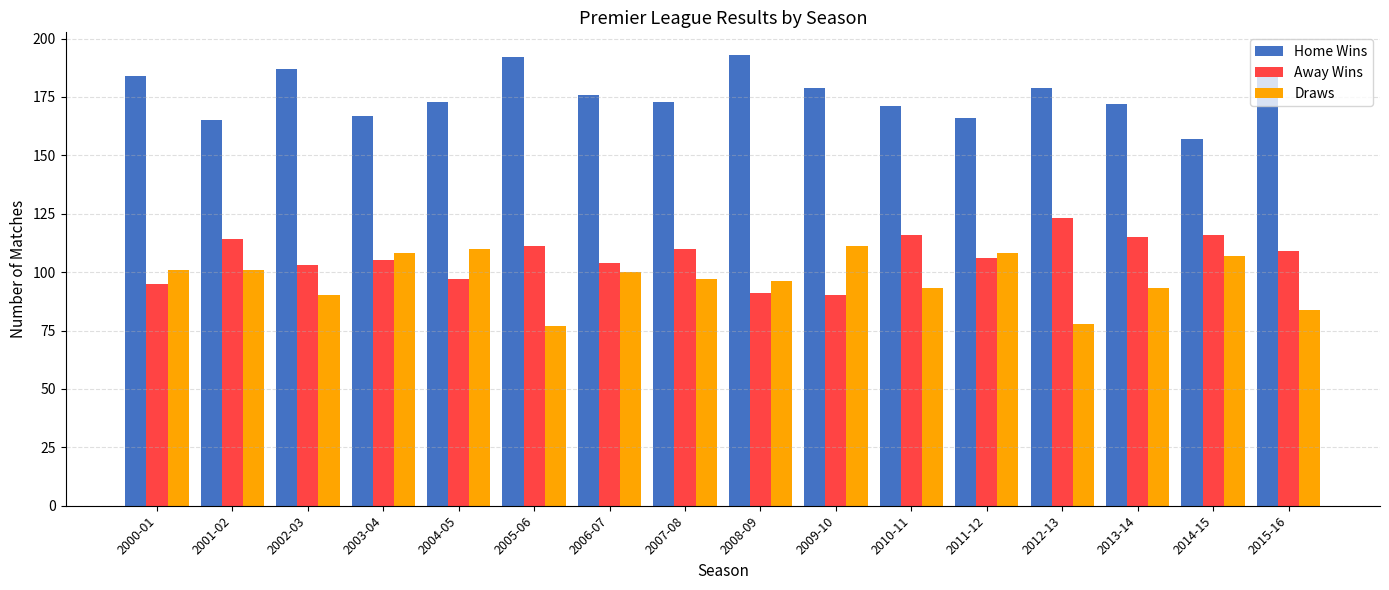

Is the value of Draws at 2013-14 greater than the value of Away Wins at 2007-08?

No